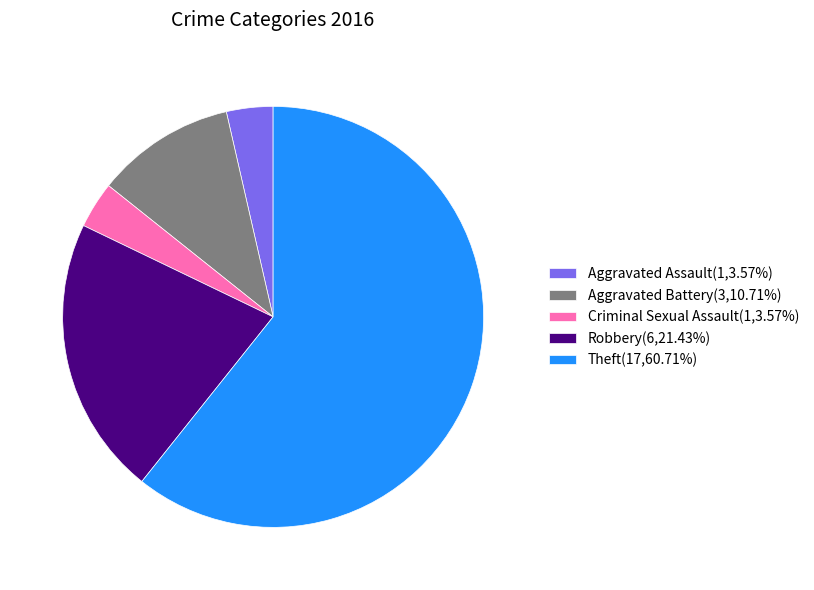

How many segments does this pie chart have?

5